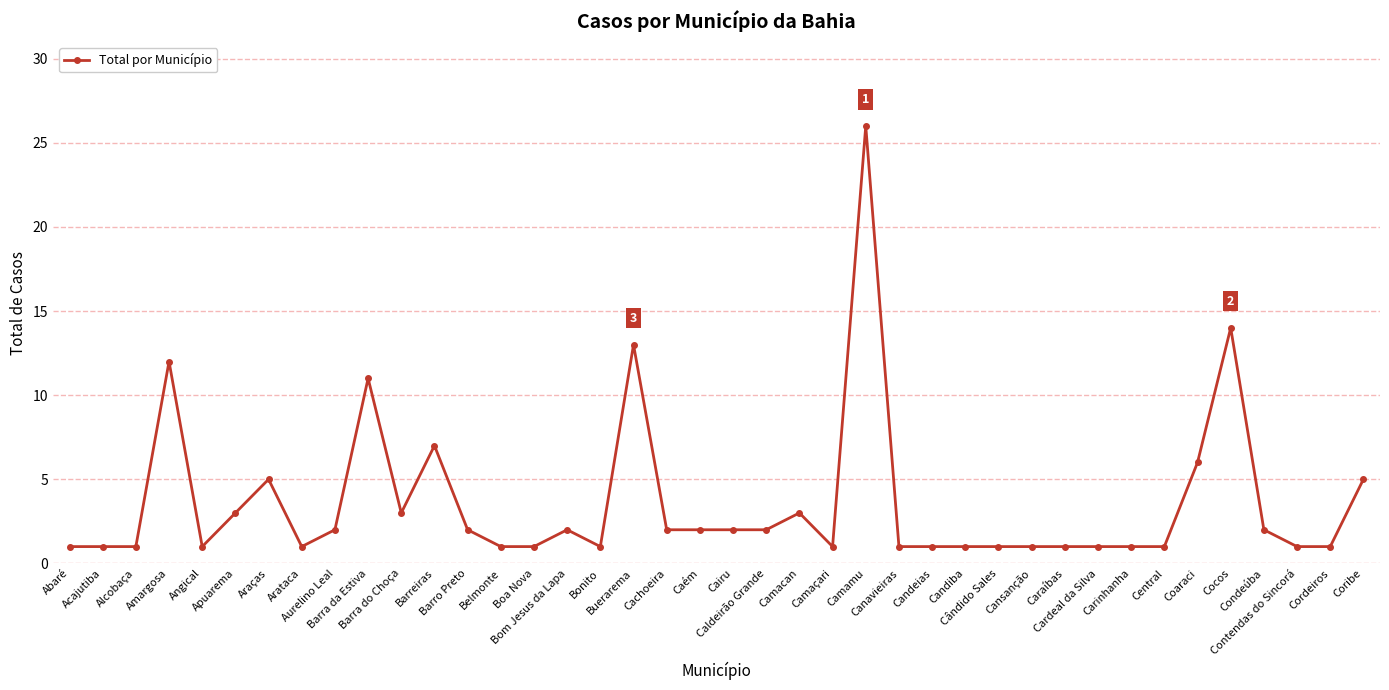

True or false: there are more than 1 points higher than both neighbors.

True